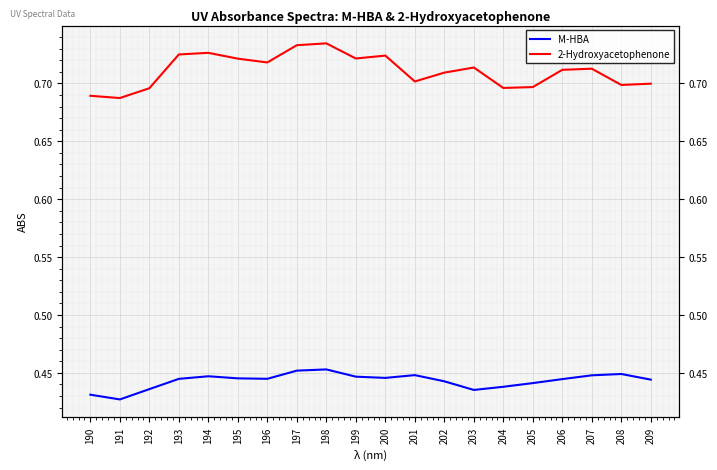

What is the highest value of the 2-Hydroxyacetophenone series?

0.7